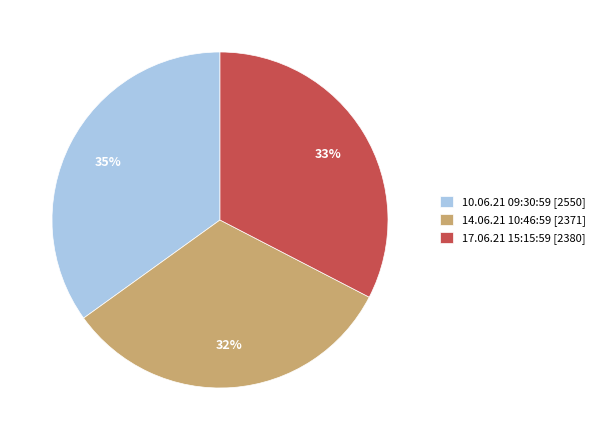

Does 14.06.21 10:46:59 represent more than half of the total?

No